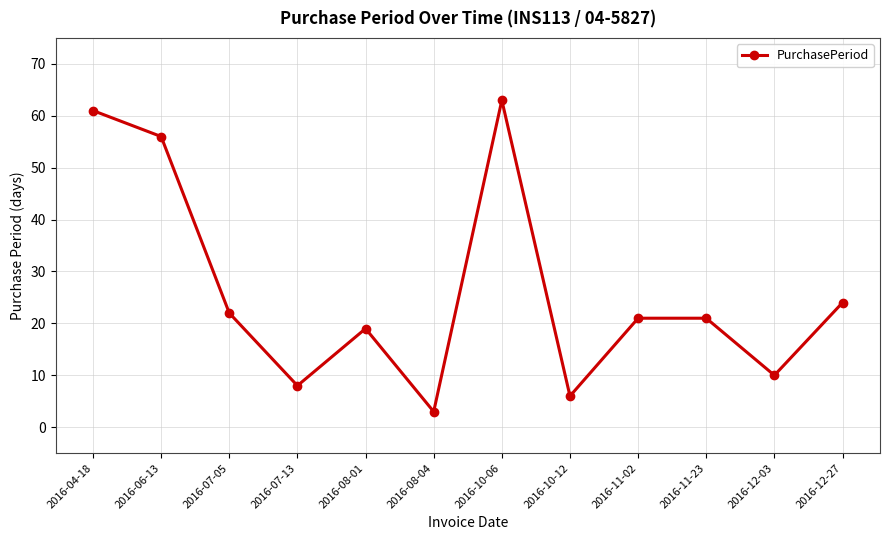

What is the value of the 7th point from the left?

63